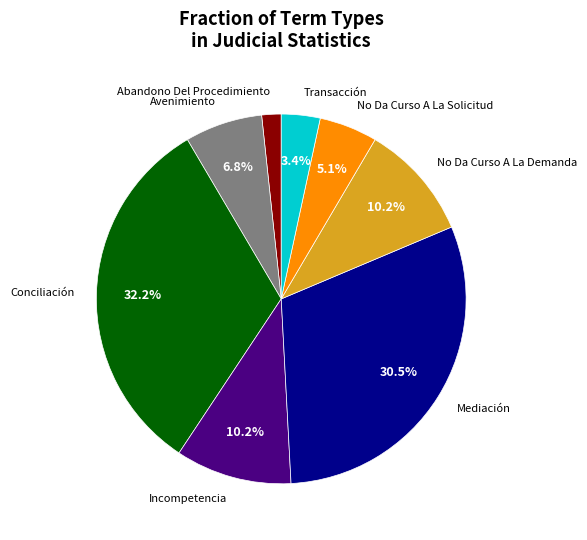

How many segments does this pie chart have?

8